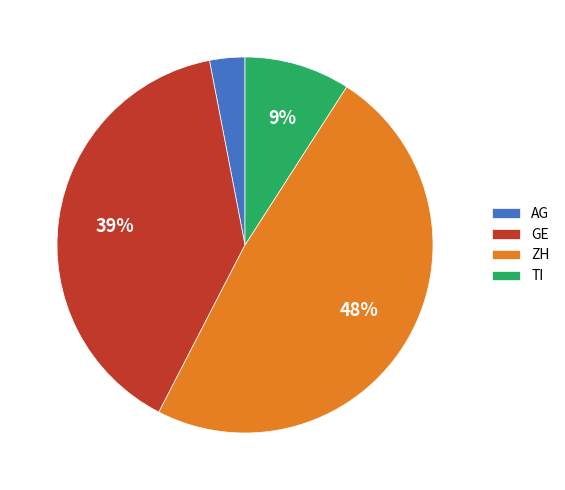

To the nearest percent, what portion does TI represent?

9%